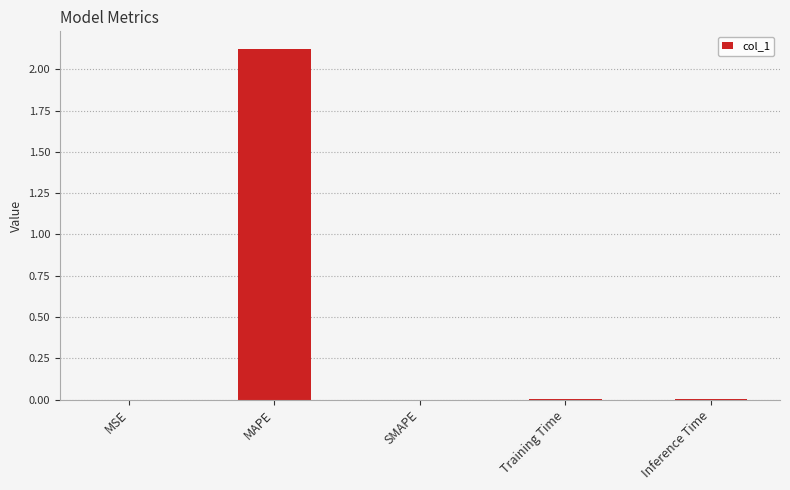

What is the change in value from MAPE to SMAPE?

-2.1